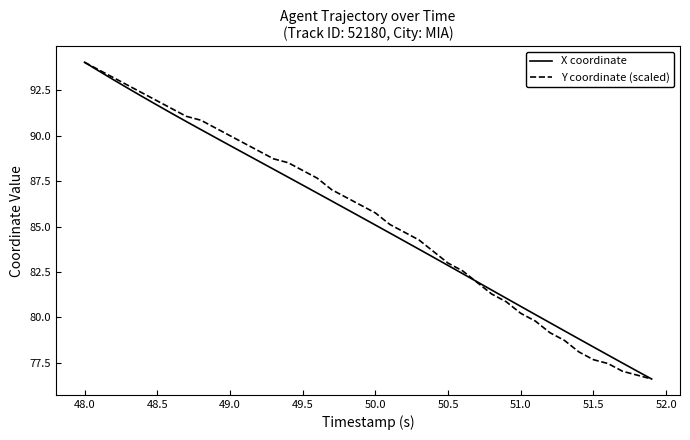

What is the highest value of the Y coordinate (scaled) series?

94.0